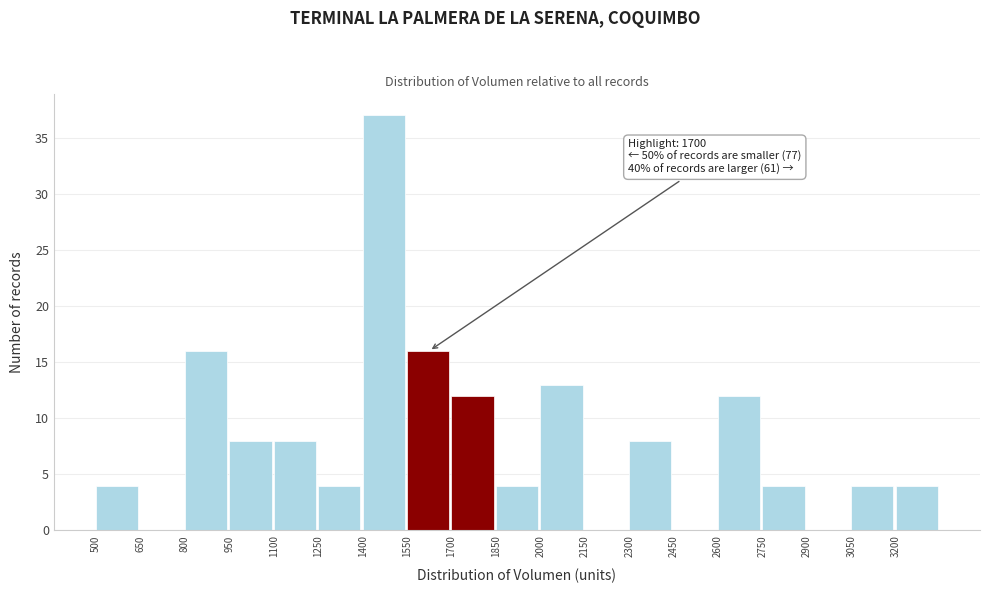

Over which range of the x-axis is the bar tallest?

1400 to 1550